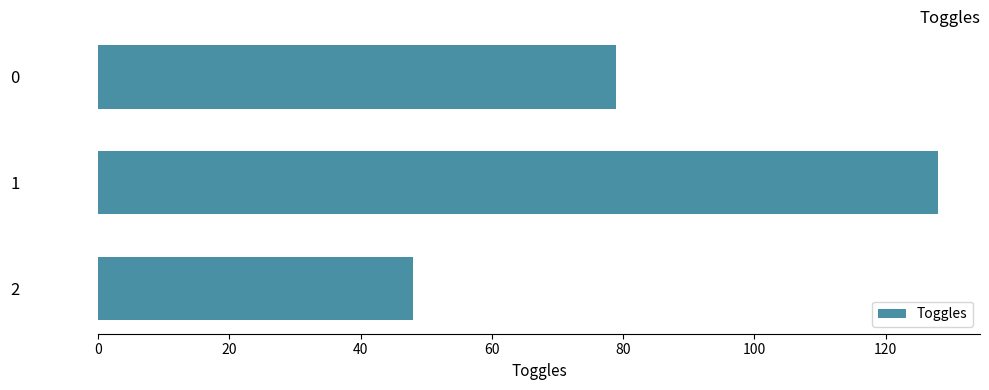

The value at 2 is 48. True or false?

True